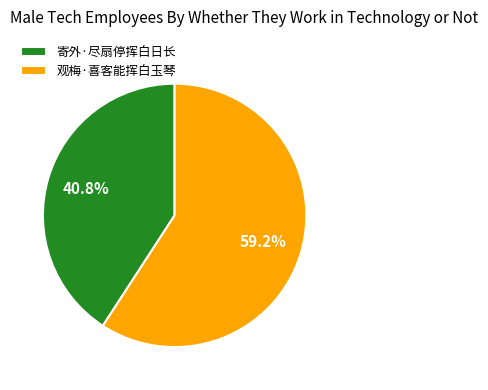

Count the number of slices in the pie.

2